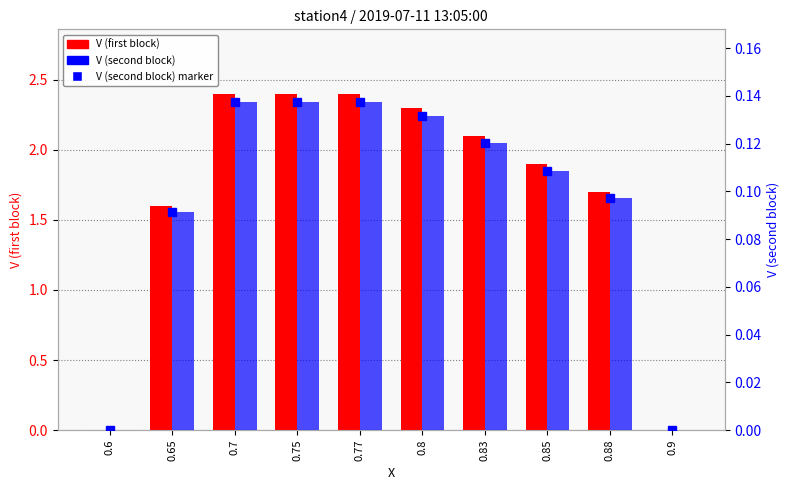

What is the total value across all series at 0.83?

2.3